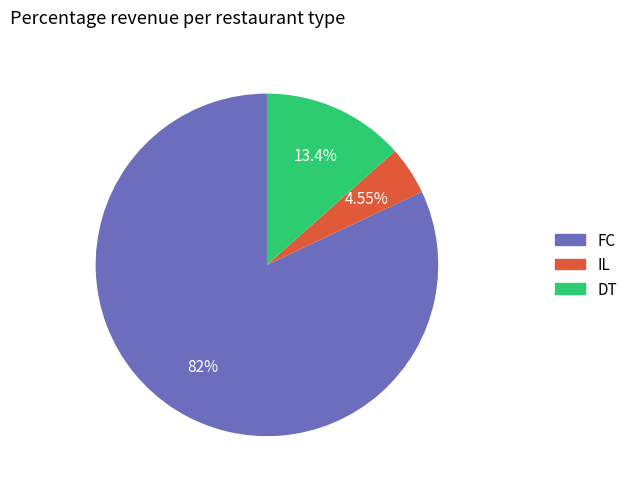

Does any single category account for the majority?

Yes